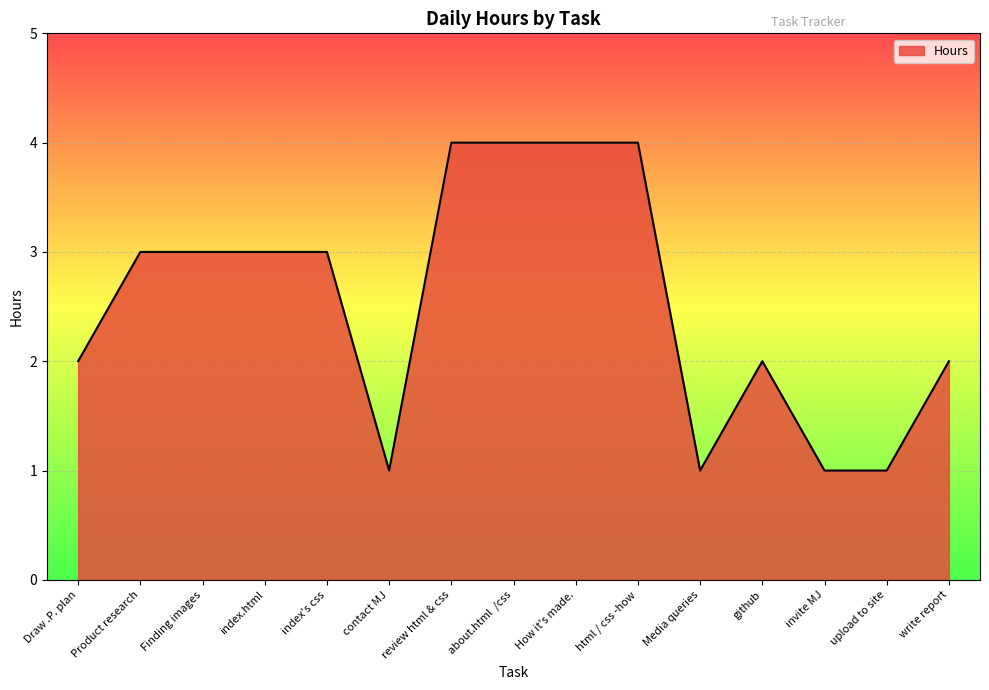

Is it true that the value at Product research is 1?

False